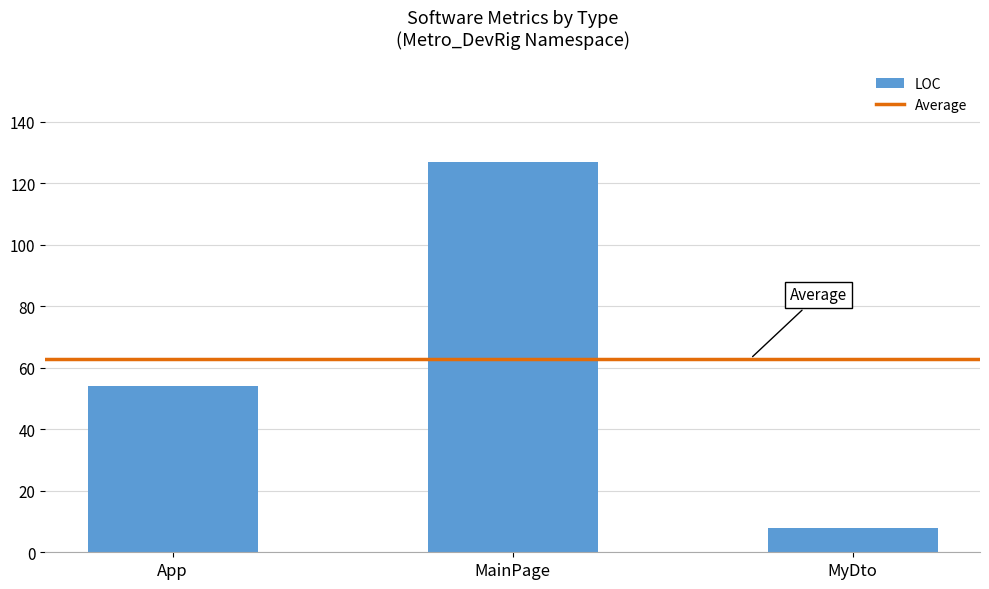

Rank the categories by value from lowest to highest.

MyDto, App, MainPage